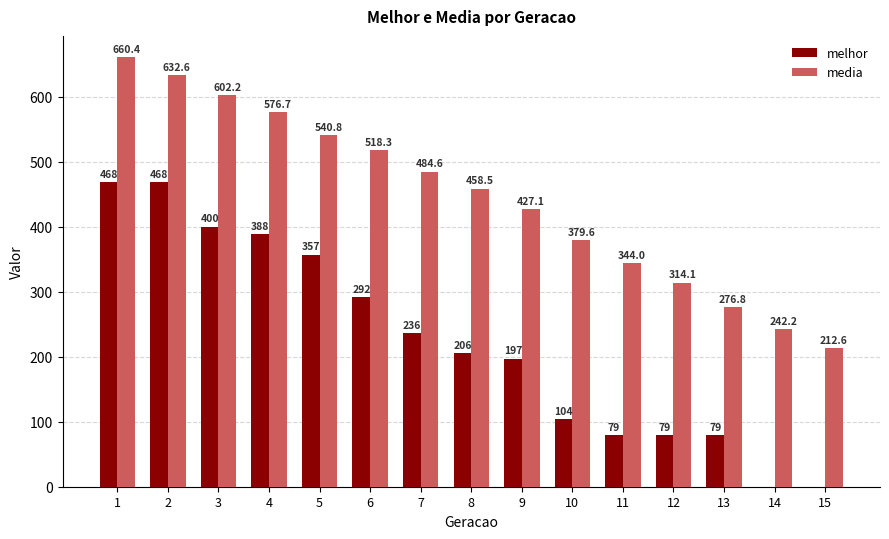

Where is media nearest to the value 436?

9